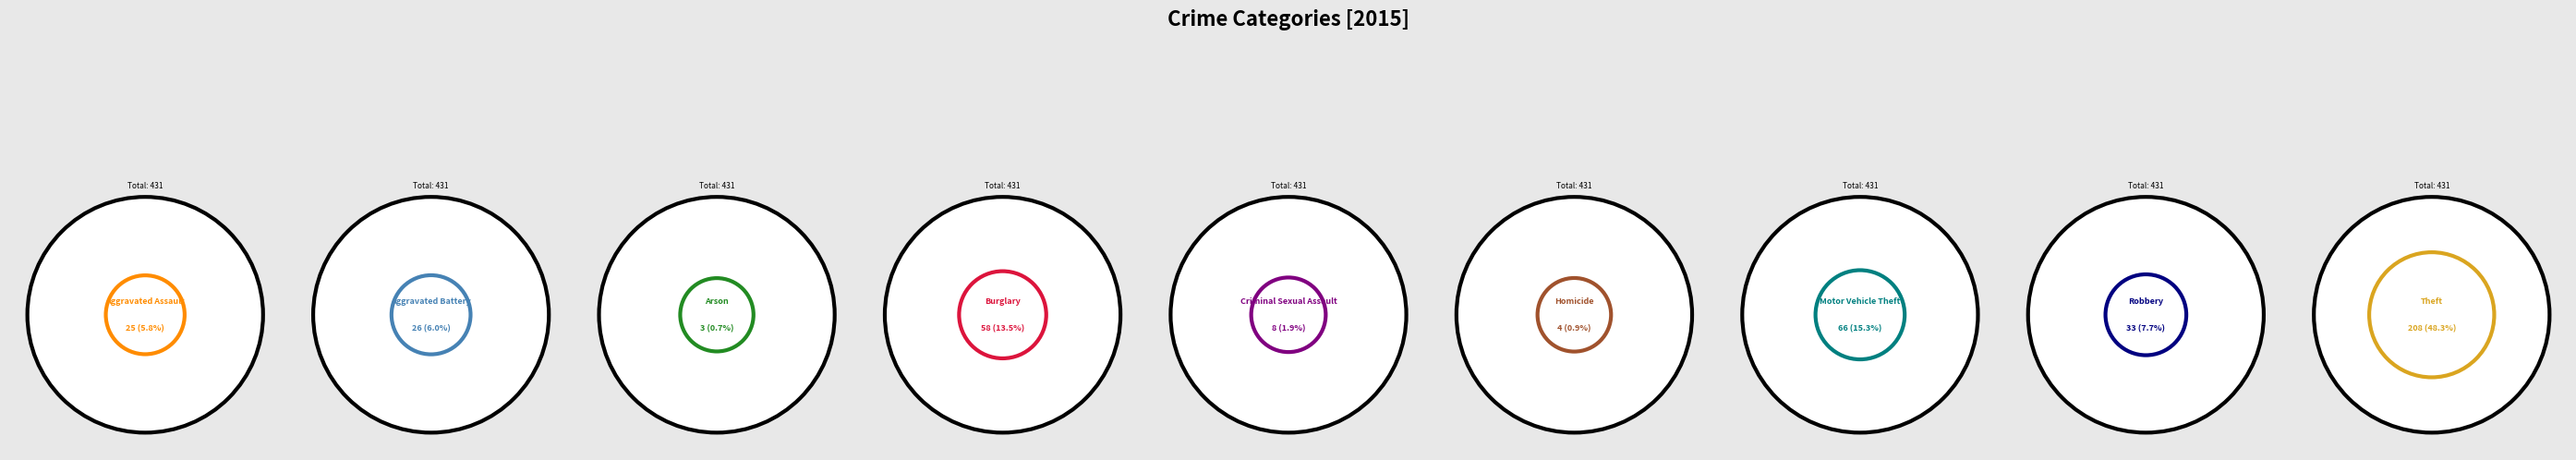

What percentage is NOT represented by Arson?

99.3%